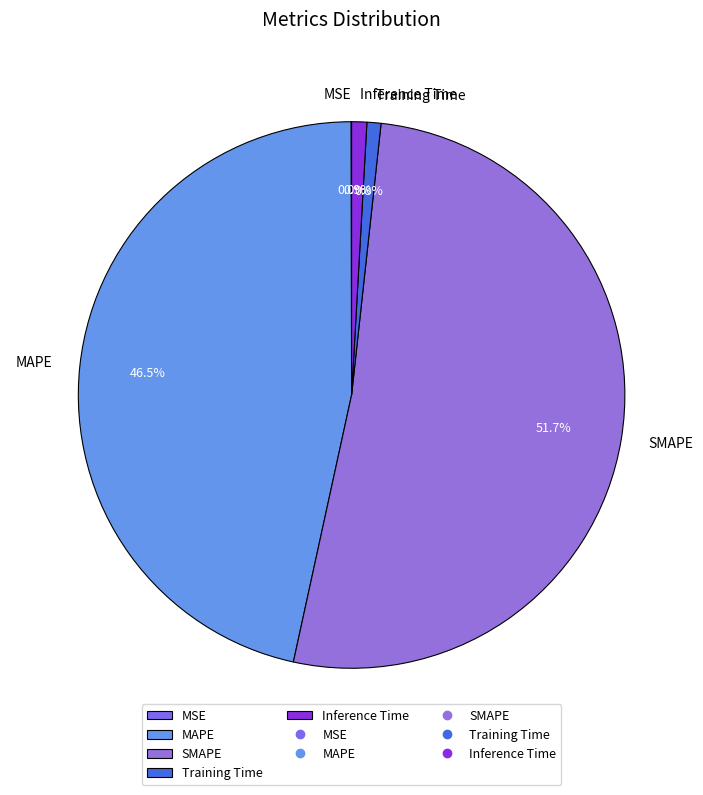

What is the majority slice?

SMAPE